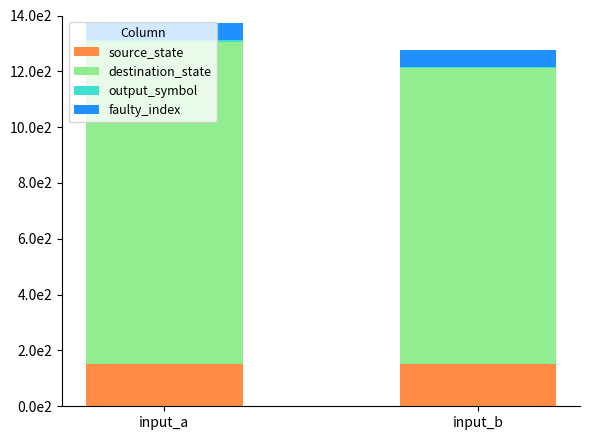

Does the chart contain stacked bars?

Yes